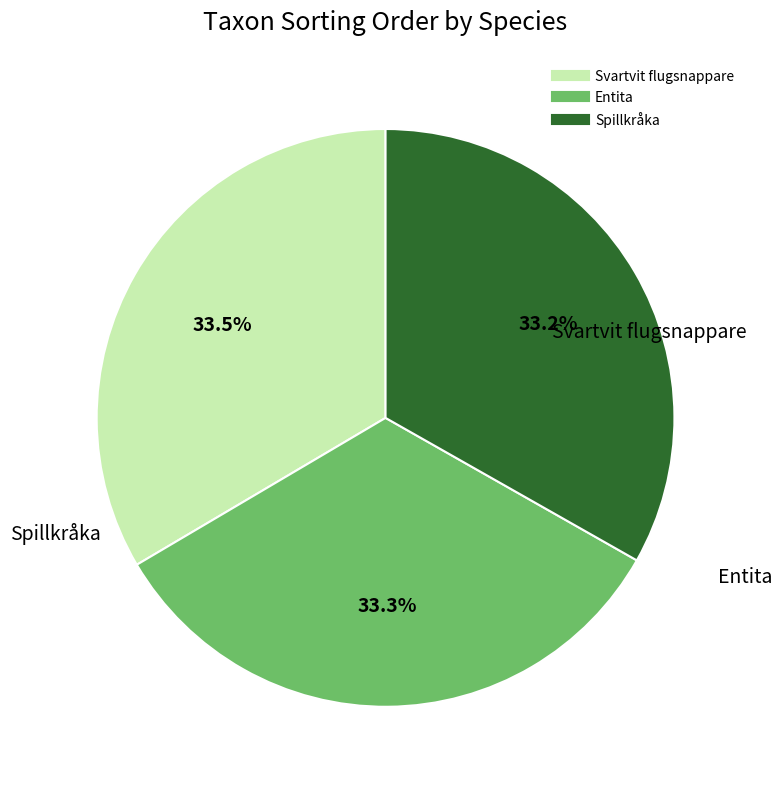

Does any single category account for the majority?

No